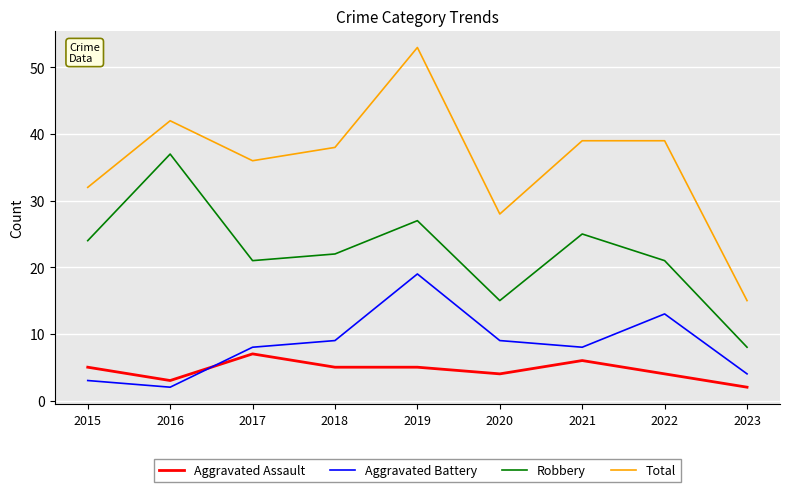

True or false: Robbery and Total intersect in this chart.

False